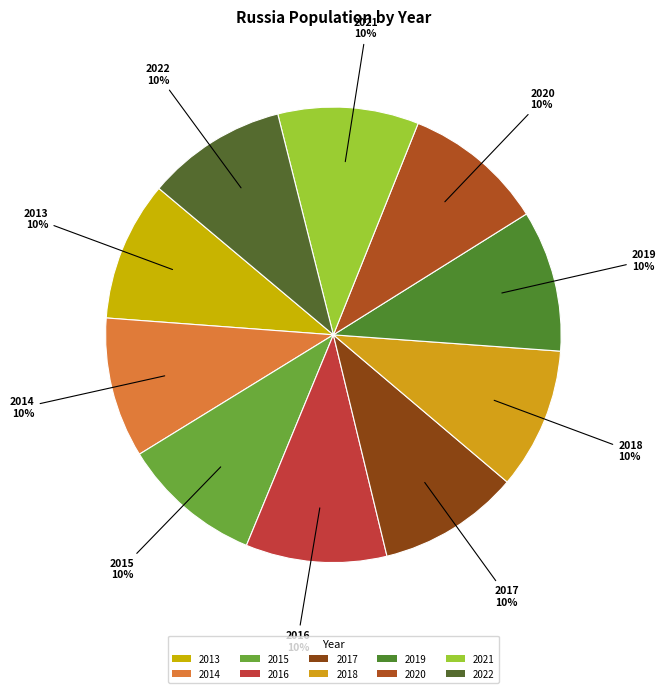

True or false: 2020 accounts for 10% of the total.

True